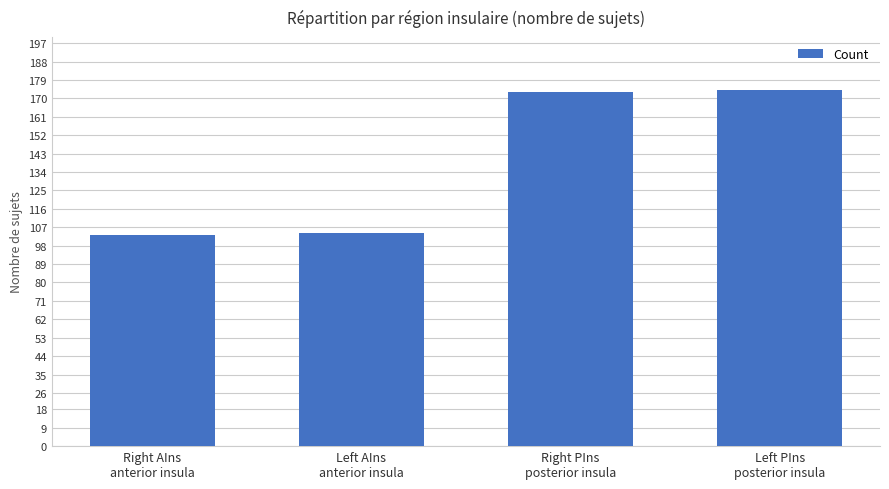

What is the ratio of the value at Right PIns
posterior insula to the value at Left PIns
posterior insula?

1.0